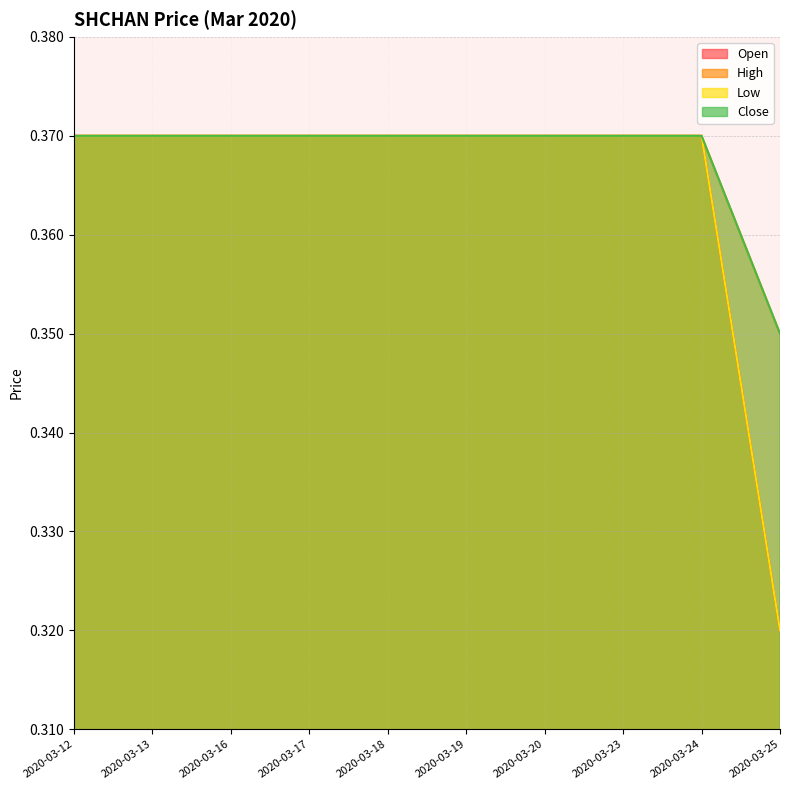

What are all the series names shown in the legend?

open, high, low, close